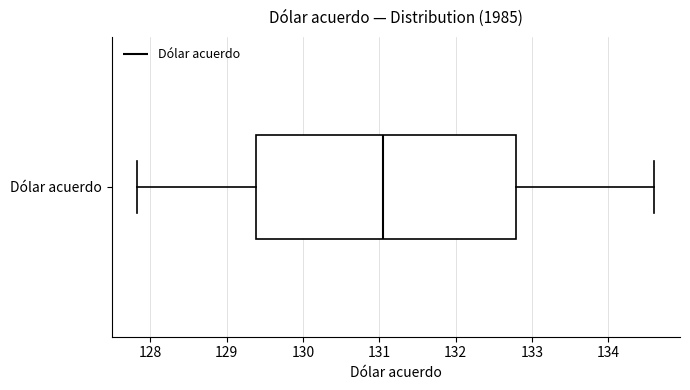

Where does the median line of the box for Dólar acuerdo sit on the x-axis? The values are not printed on the chart, so give them approximately, as read against the axis.

131.1